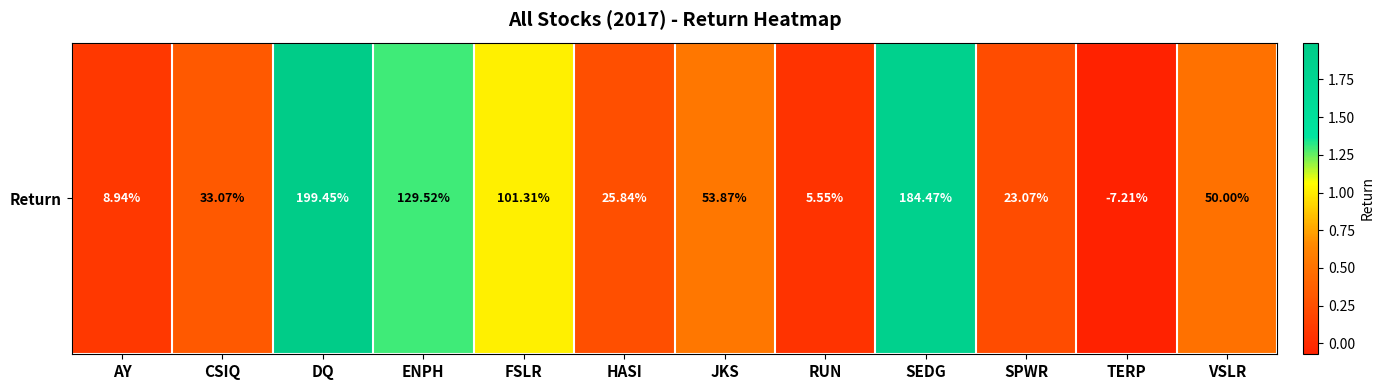

Rank the categories by value from lowest to highest.

TERP, RUN, AY, SPWR, HASI, CSIQ, VSLR, JKS, FSLR, ENPH, SEDG, DQ